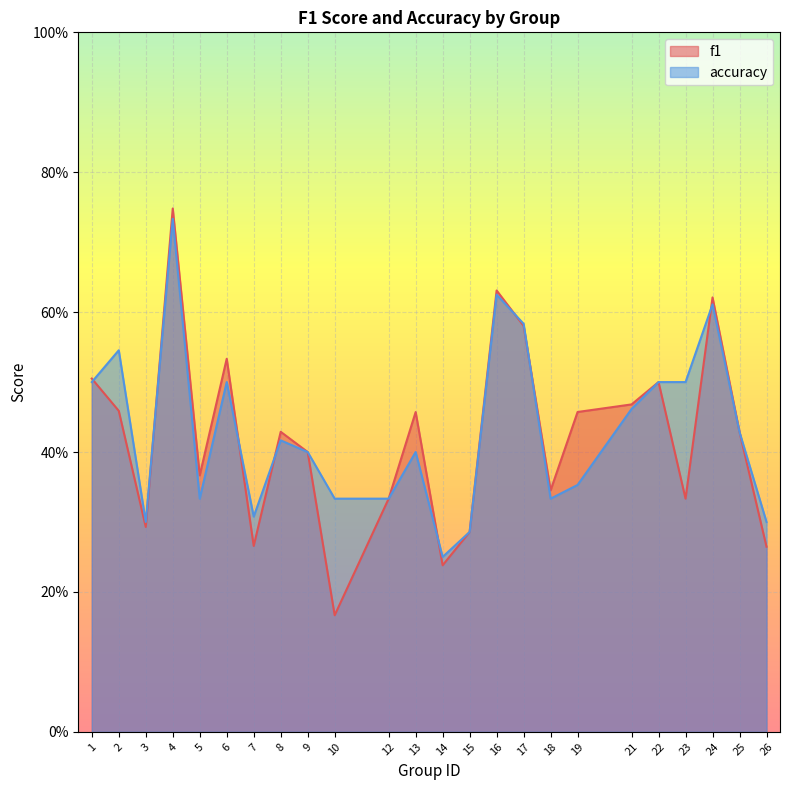

What is the maximum value for f1?

0.7